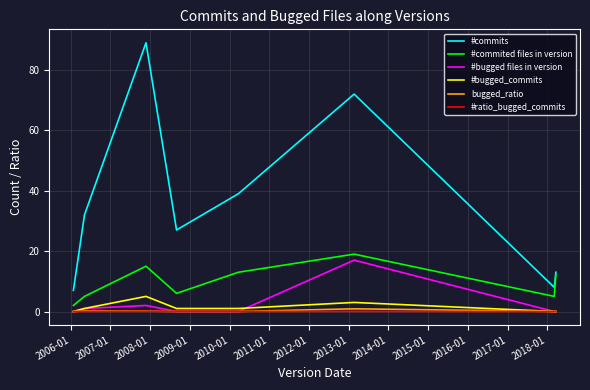

Which series has the largest range (max minus min)?

#commits